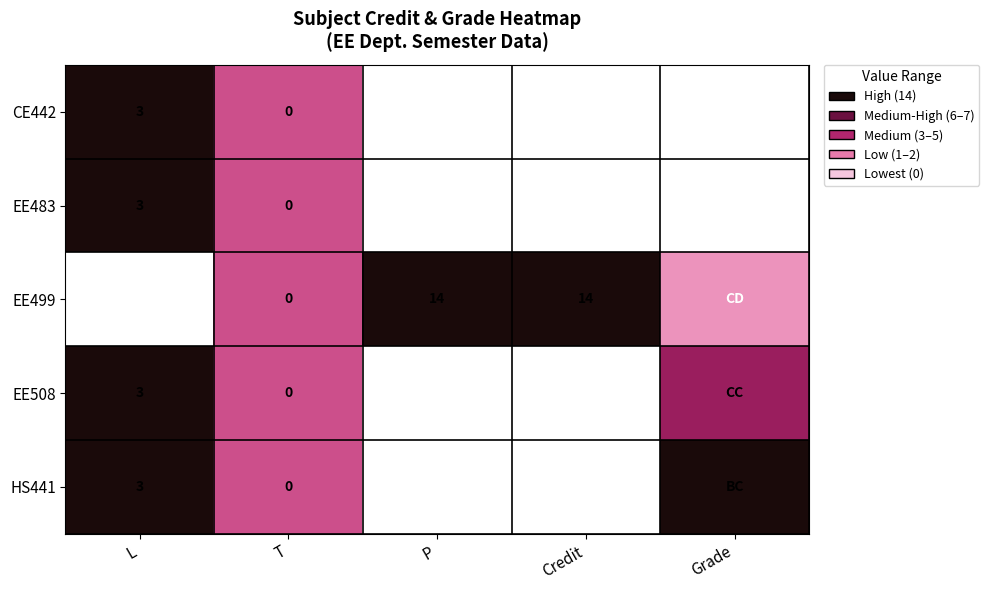

What is the total value across all series at Credit?

38.0